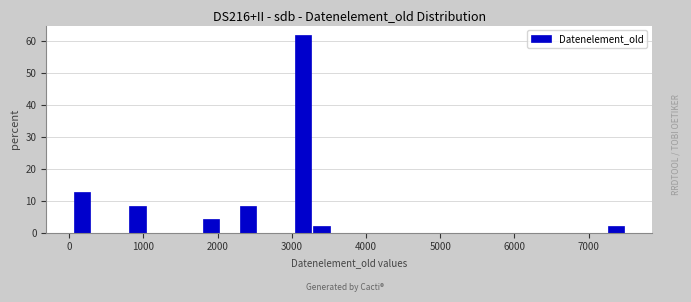

Around what value on the x-axis is the tallest bar? Give the approximate position of its centre, as read against the axis.

3200